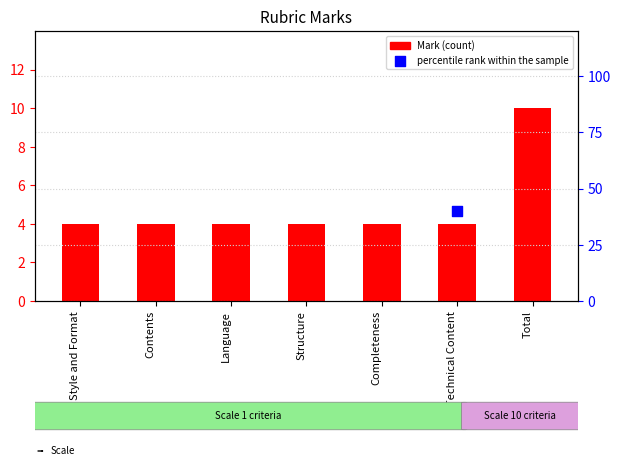

Which series reaches the maximum Y coordinate?

percentile rank within the sample